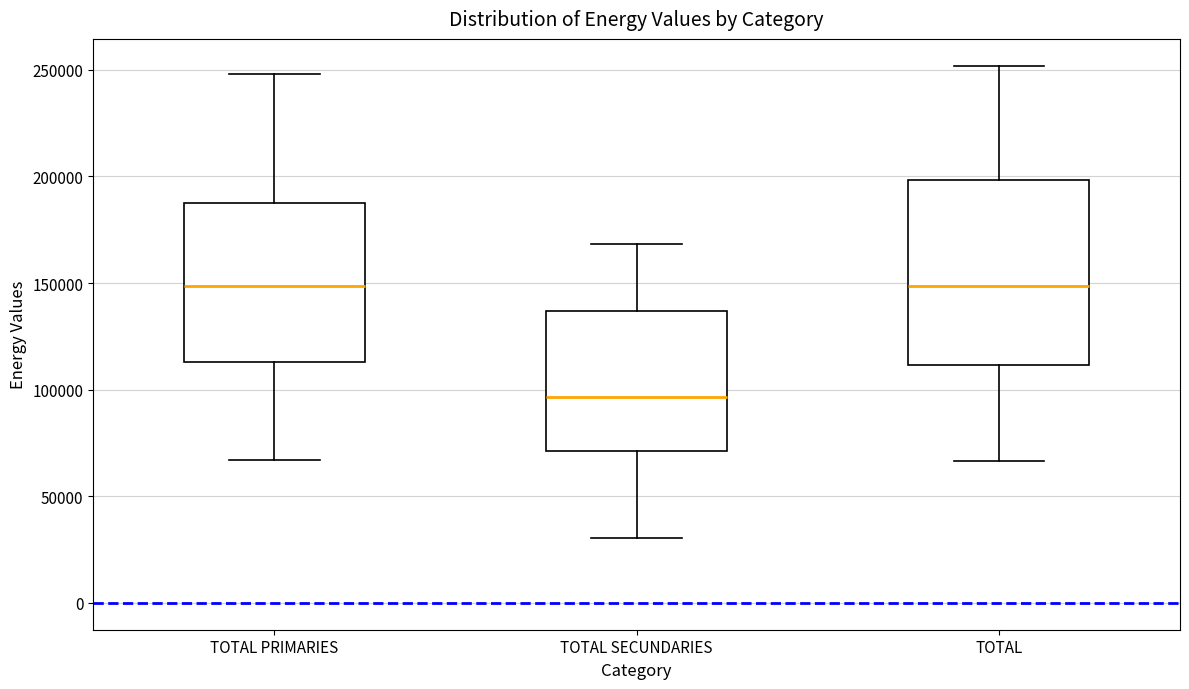

Reading left to right, transcribe this box plot: for each box, give where its median line is, the range the box spans, and where its two whiskers end, as read against the y-axis. The values are not printed on the chart, so give them approximately, as read against the axis.

TOTAL PRIMARIES: median 150000, box 115000 to 190000, whiskers 65000 to 250000
TOTAL SECUNDARIES: median 95000, box 70000 to 135000, whiskers 30000 to 170000
TOTAL: median 150000, box 110000 to 200000, whiskers 65000 to 250000